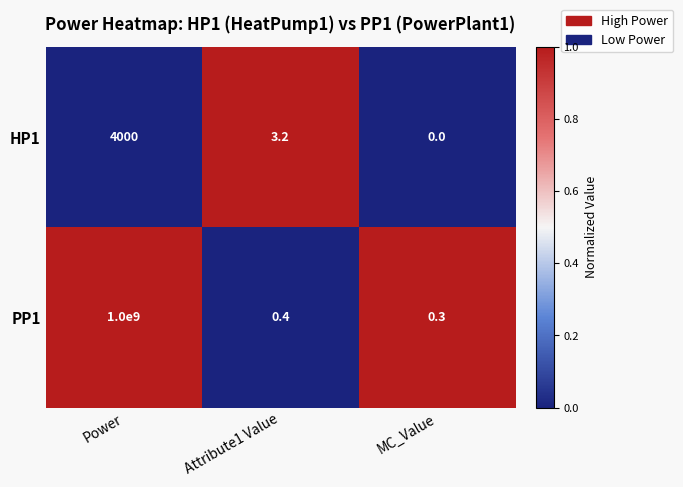

At which label does HP1 first exceed 3?

Power